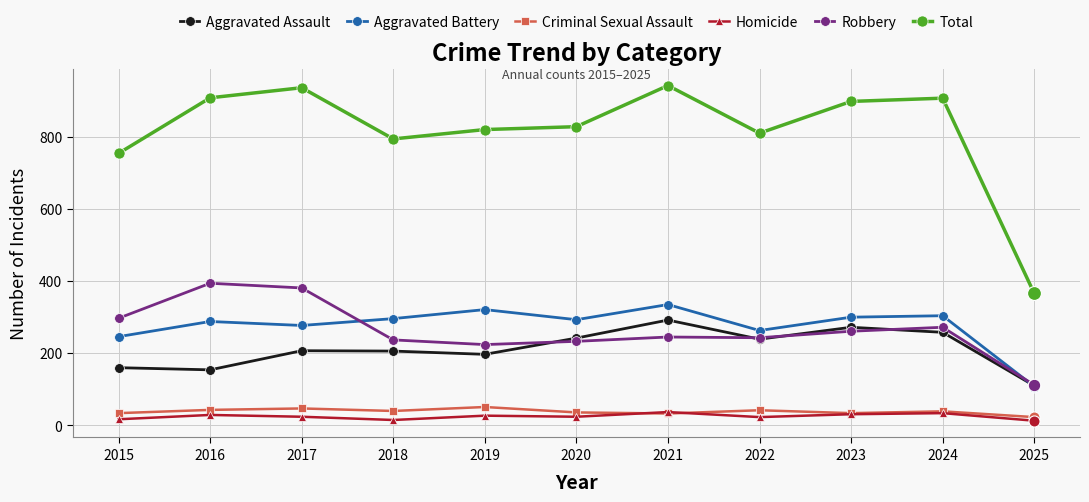

Where does the Homicide series first go above 24?

2016